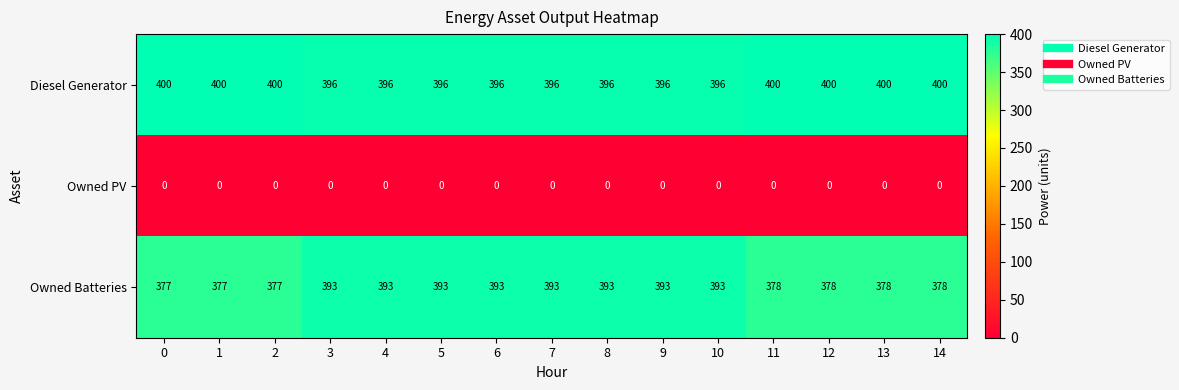

What is the total value across all series at 7?

789